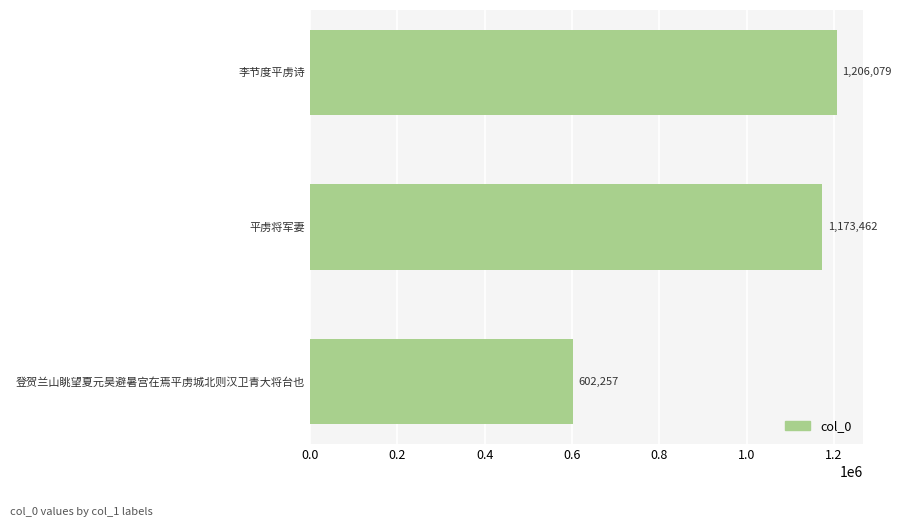

What is the maximum value shown in the chart?

1206079